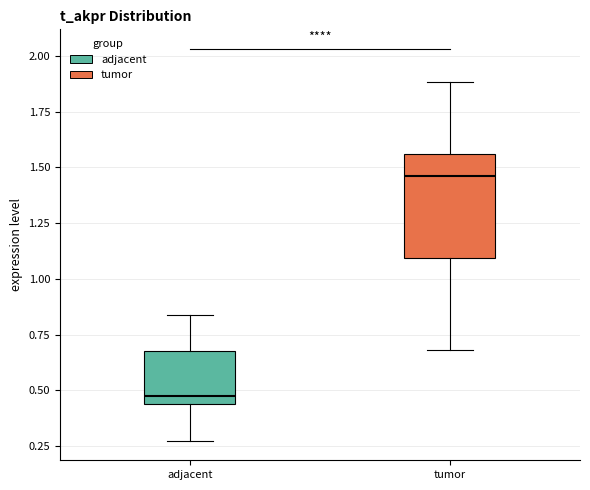

Which box's median line is the highest?

tumor